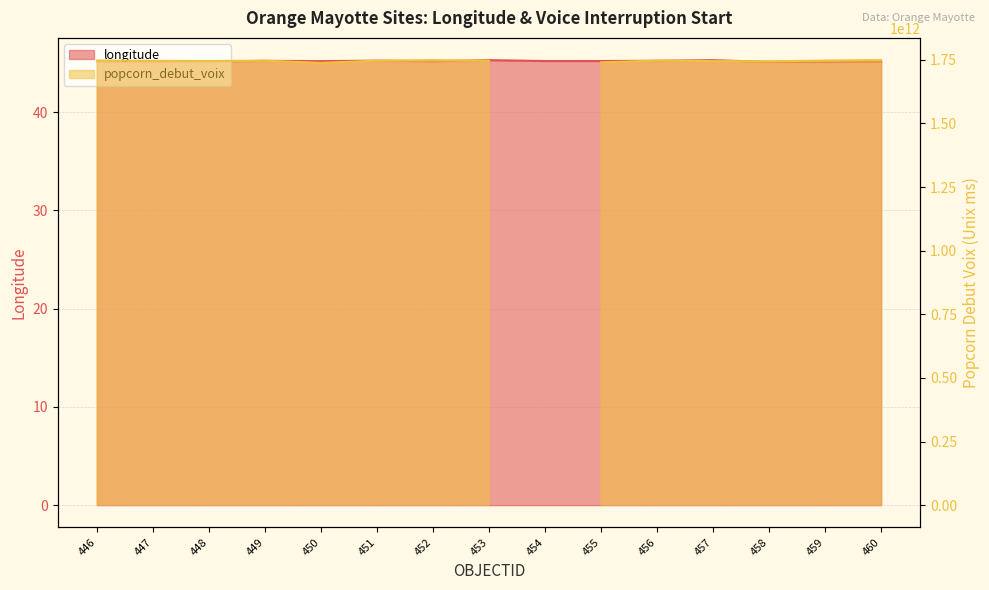

List the labels in order of value, largest first.

453, 457, 451, 456, 449, 455, 454, 450, 452, 448, 460, 446, 458, 459, 447